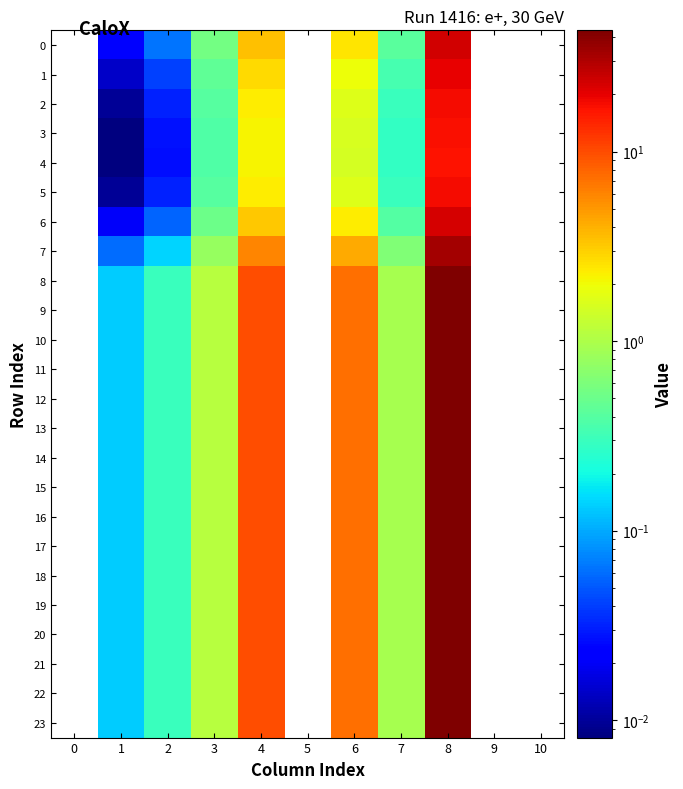

At which category is the sum across all series the highest?

8